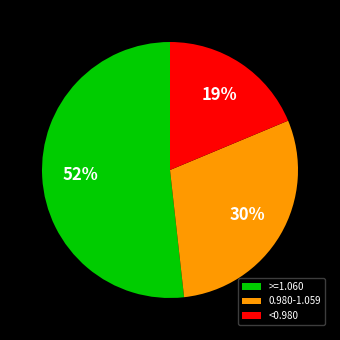

True or false: >=1.060 accounts for 52% of the total.

True